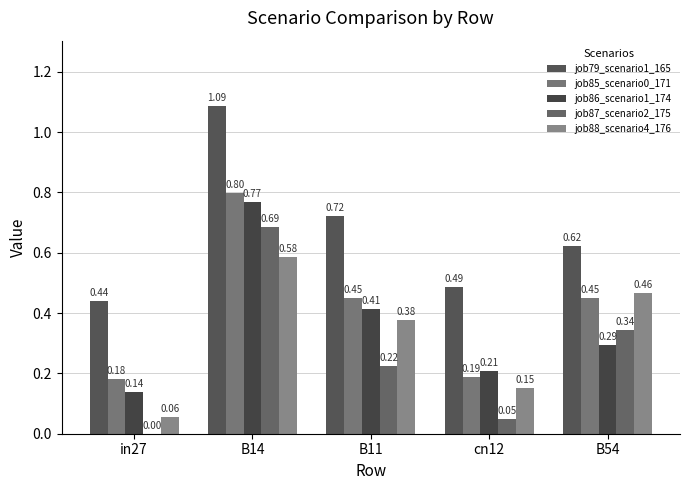

Reading right to left, extract all data points from this chart.

job79_scenario1_165: 0.6	0.5	0.7	1.1	0.4
job85_scenario0_171: 0.5	0.2	0.5	0.8	0.2
job86_scenario1_174: 0.3	0.2	0.4	0.8	0.1
job87_scenario2_175: 0.3	0.0	0.2	0.7	0.0
job88_scenario4_176: 0.5	0.2	0.4	0.6	0.1